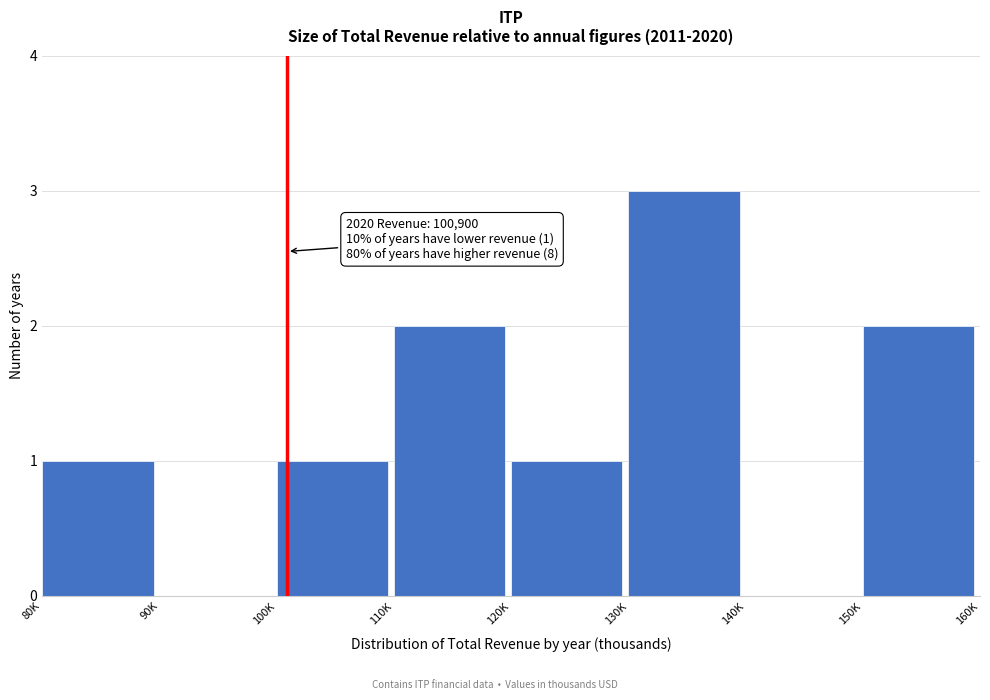

Reading left to right, extract all data points from this chart.

80K=1	90K=0	100K=1	110K=2	120K=1	130K=3	140K=0	150K=2